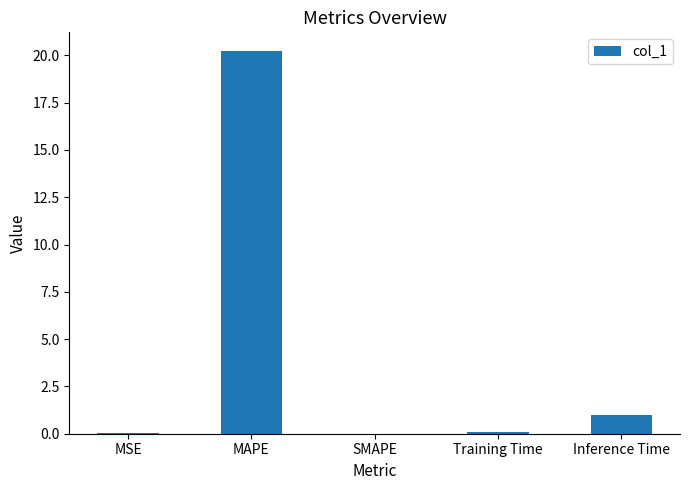

Between MSE and Inference Time, which is larger?

Inference Time